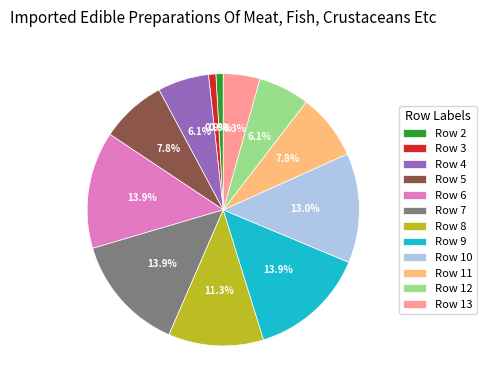

Combined, what portion of the pie is Row 6 and Row 7?

27.8%